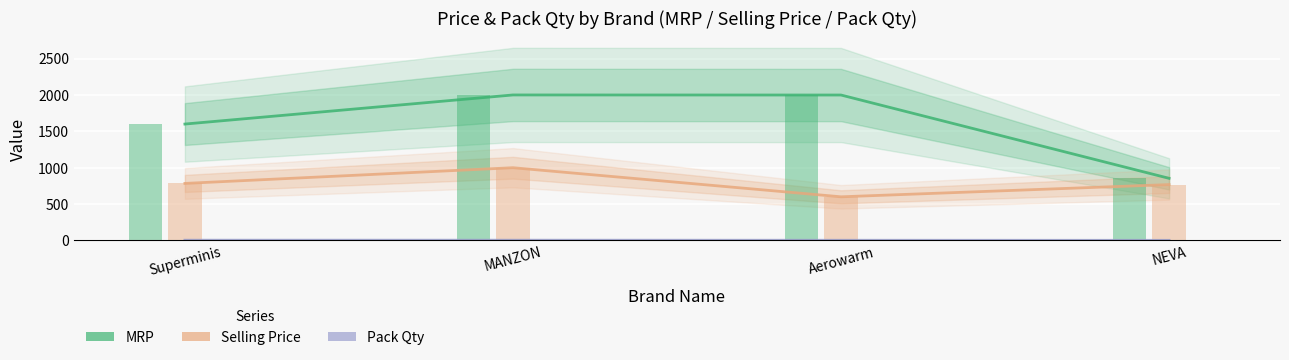

The Pack Qty series shows 1 at NEVA. True or false?

True